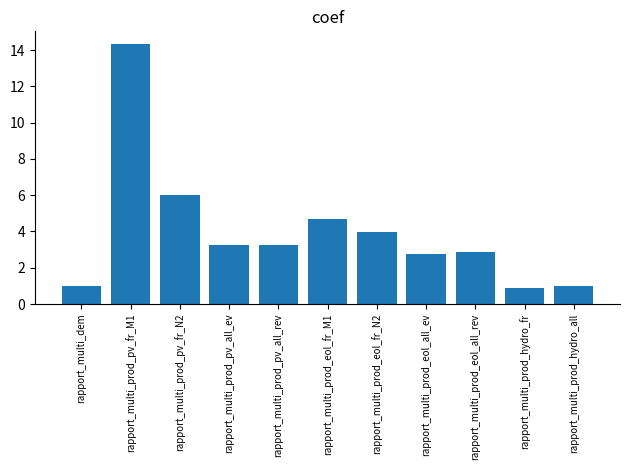

Reading right to left, what are all the values shown in this chart?

rapport_multi_prod_hydro_all=1.0	rapport_multi_prod_hydro_fr=0.9	rapport_multi_prod_eol_all_rev=2.8	rapport_multi_prod_eol_all_ev=2.7	rapport_multi_prod_eol_fr_N2=4.0	rapport_multi_prod_eol_fr_M1=4.7	rapport_multi_prod_pv_all_rev=3.3	rapport_multi_prod_pv_all_ev=3.3	rapport_multi_prod_pv_fr_N2=6.0	rapport_multi_prod_pv_fr_M1=14.3	rapport_multi_dem=1.0